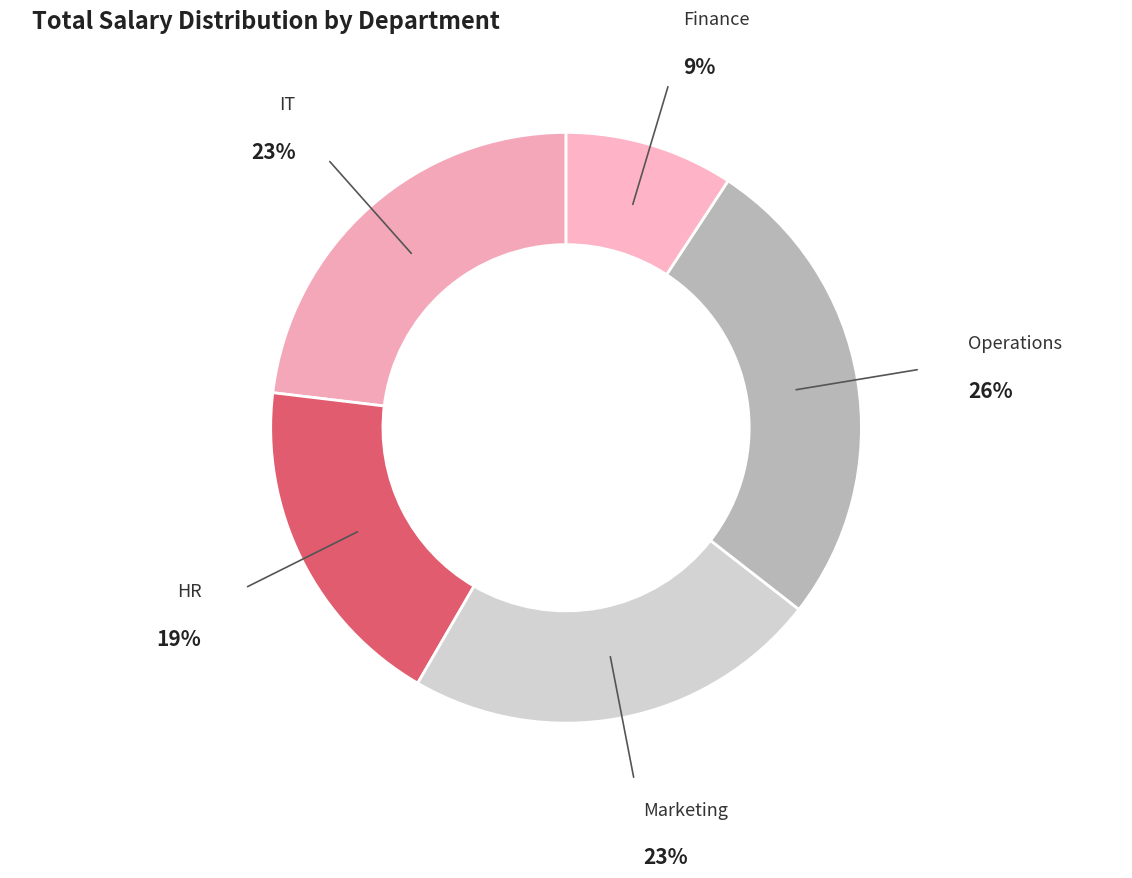

How many slices are in this pie chart?

5